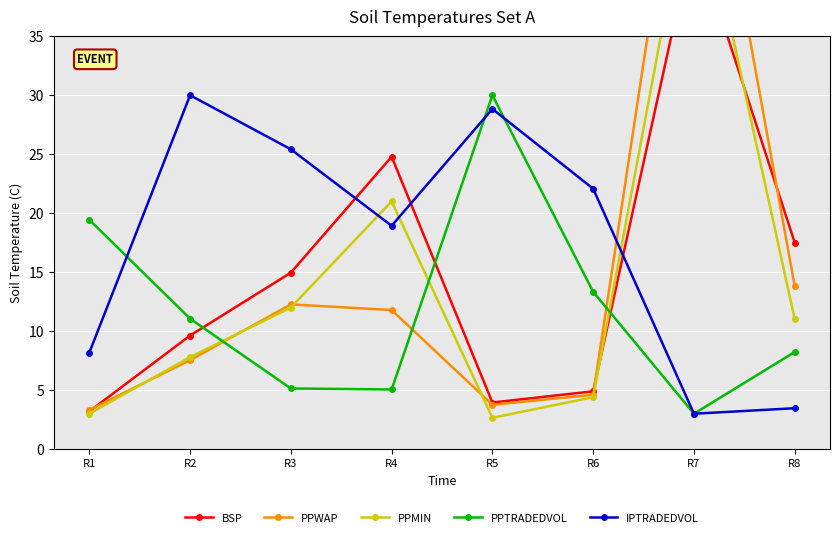

Which series ends up on top after the final intersection of PPTRADEDVOL and PPWAP?

PPWAP